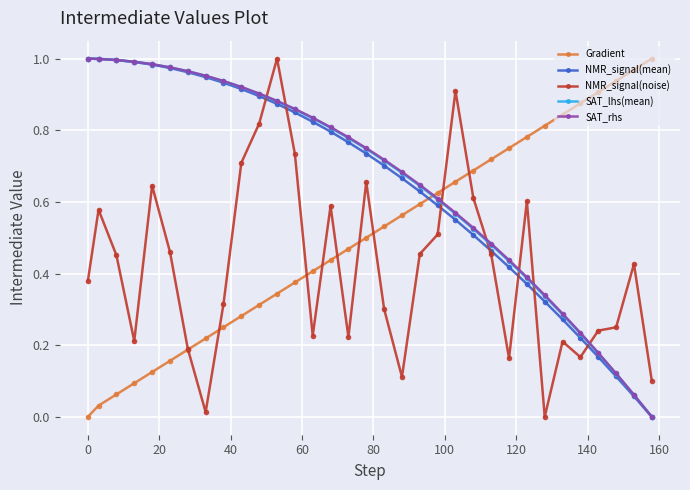

After their last crossing, which series has the higher values: Gradient or NMR_signal(mean)?

Gradient